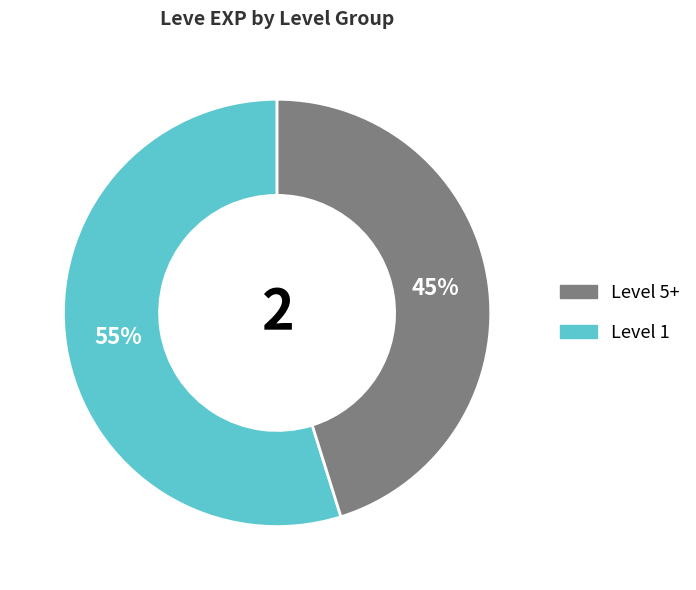

Does any single category account for the majority?

Yes